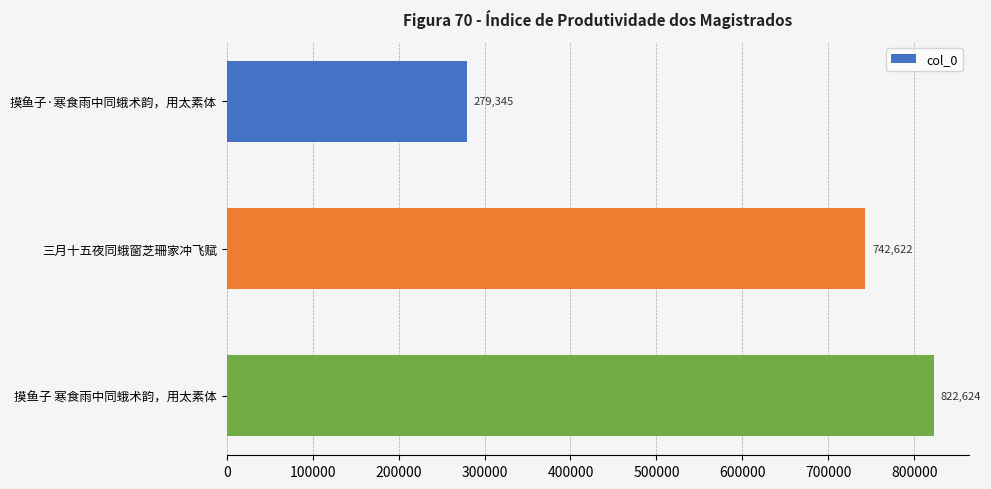

Reading bottom to top, transcribe all the data shown in this chart.

摸鱼子 寒食雨中同蛾术韵，用太素体=822624	三月十五夜同蛾窗芝珊家冲飞赋=742622	摸鱼子·寒食雨中同蛾术韵，用太素体=279345